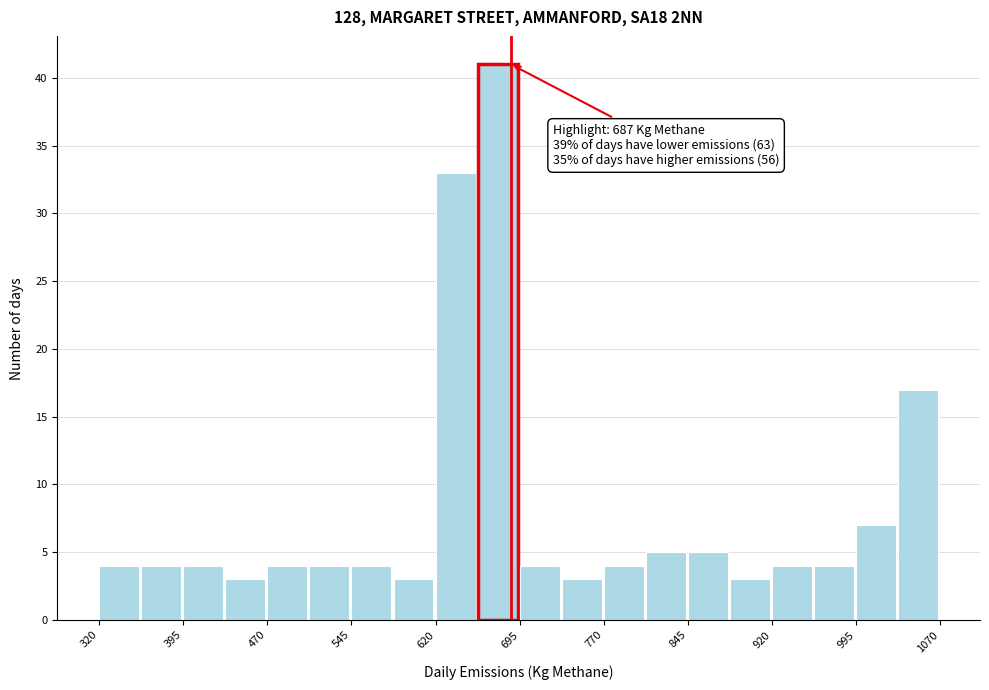

Read against the x-axis, roughly where is the centre of the tallest bar?

680